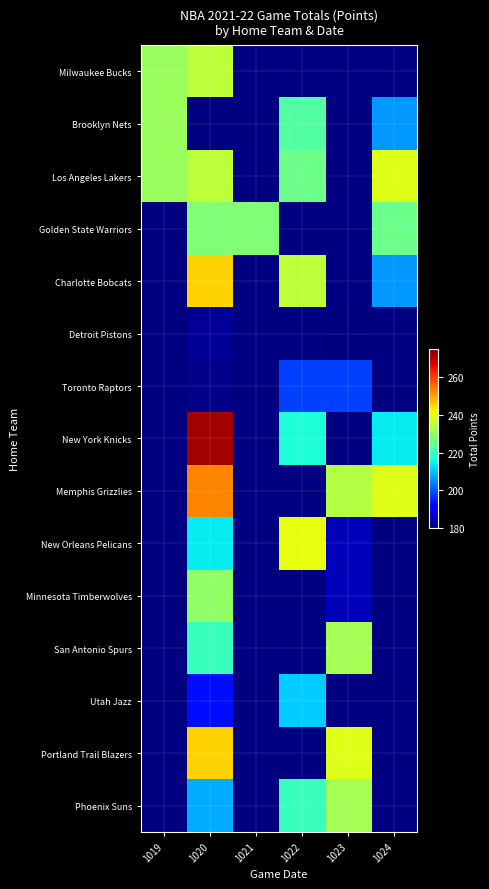

How many data points in New Orleans Pelicans are less than 214?

1